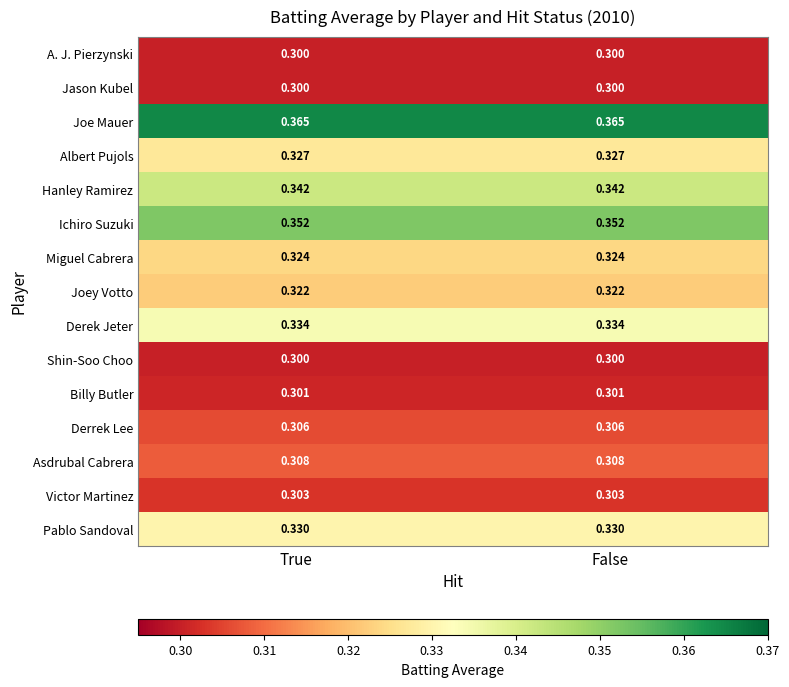

Is the value of Derek Jeter at True greater than the value of Pablo Sandoval at False?

Yes